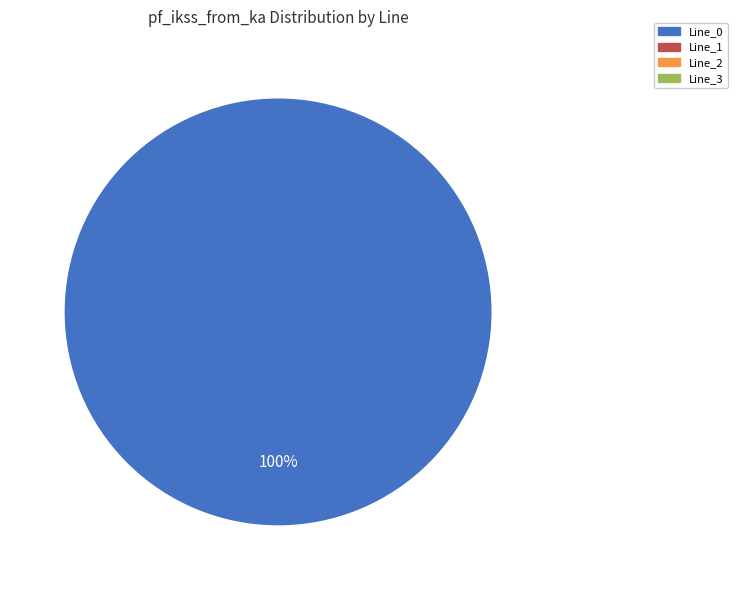

Does any single category account for the majority?

Yes